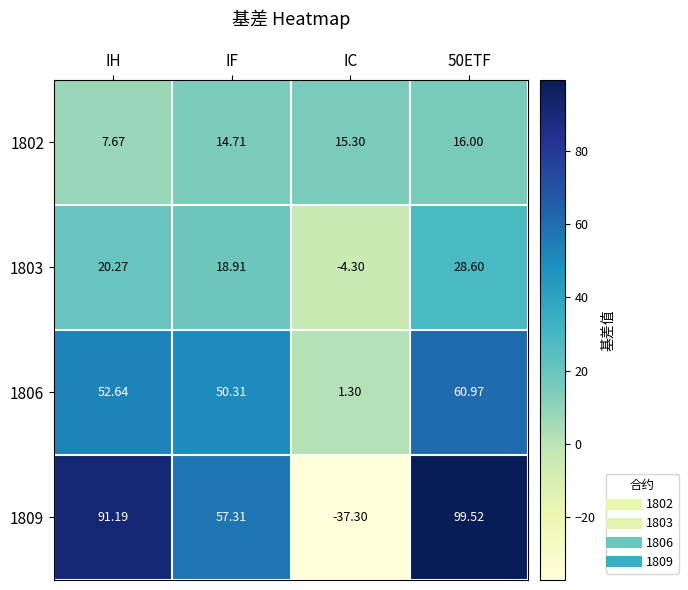

What is the total value across all series at IF?

141.2